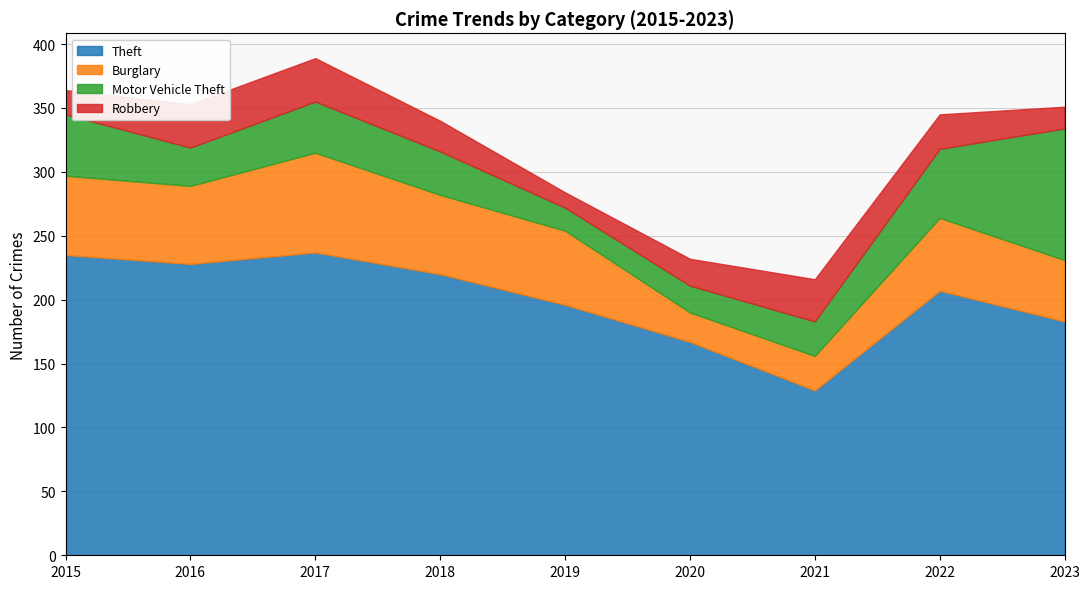

What is the average value of the Burglary series?

53